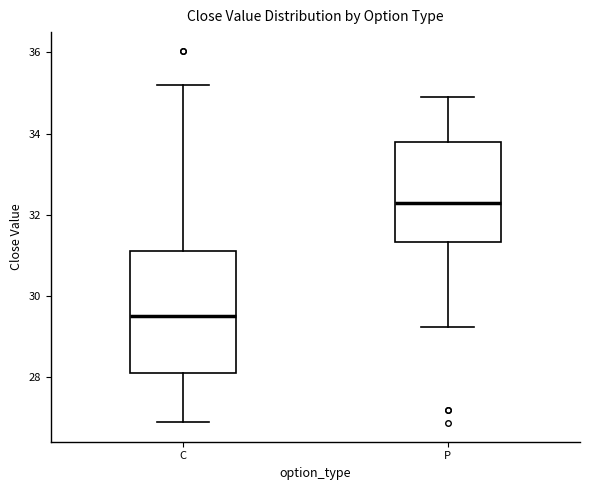

Which box is the tallest, from its lower edge to its upper edge?

C